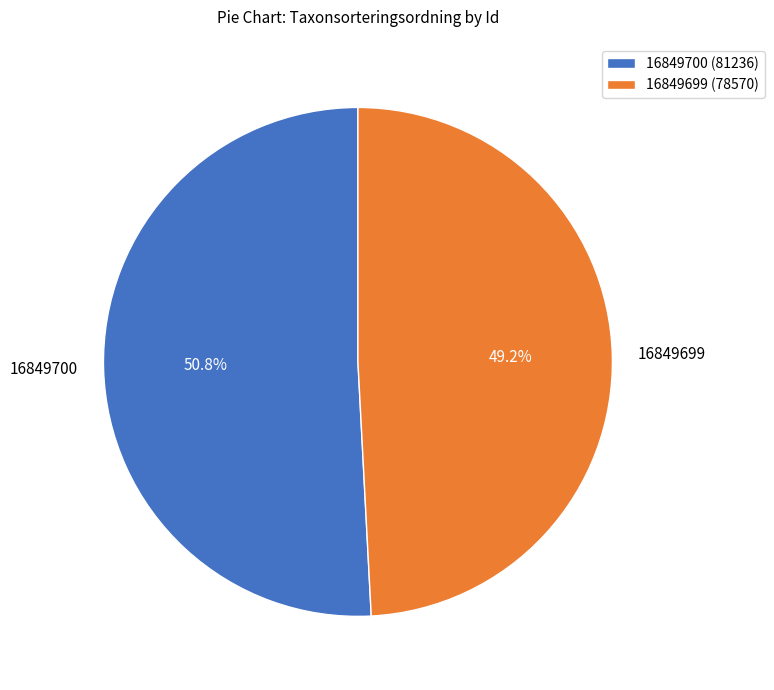

To the nearest percent, what percentage of the pie is 16849700?

51%